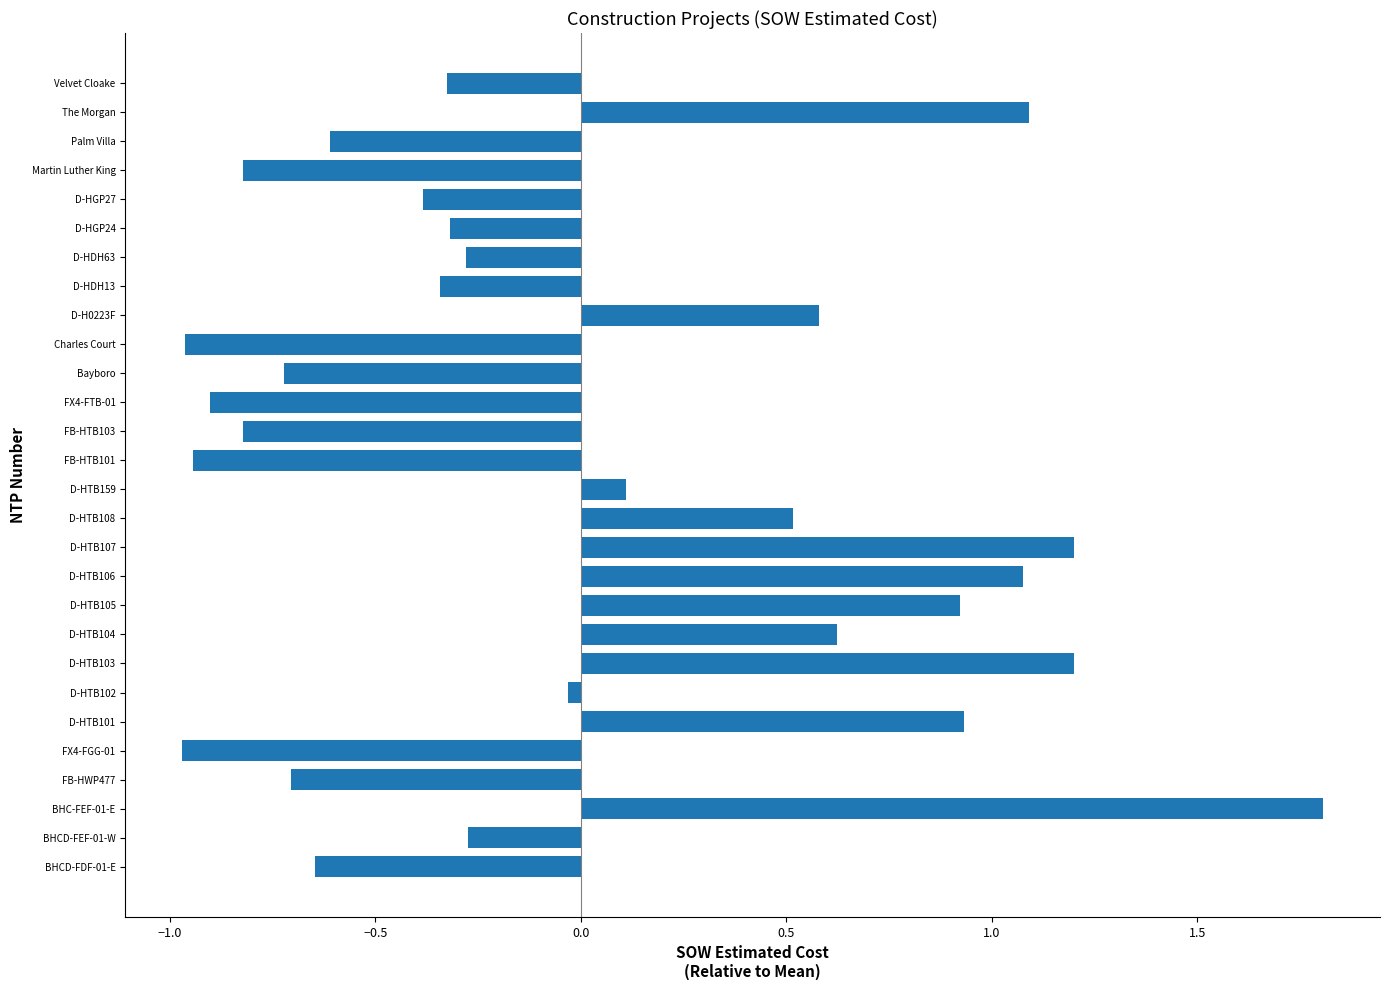

What is the sum of the values at FB-HWP477 and Charles Court?

-1.7